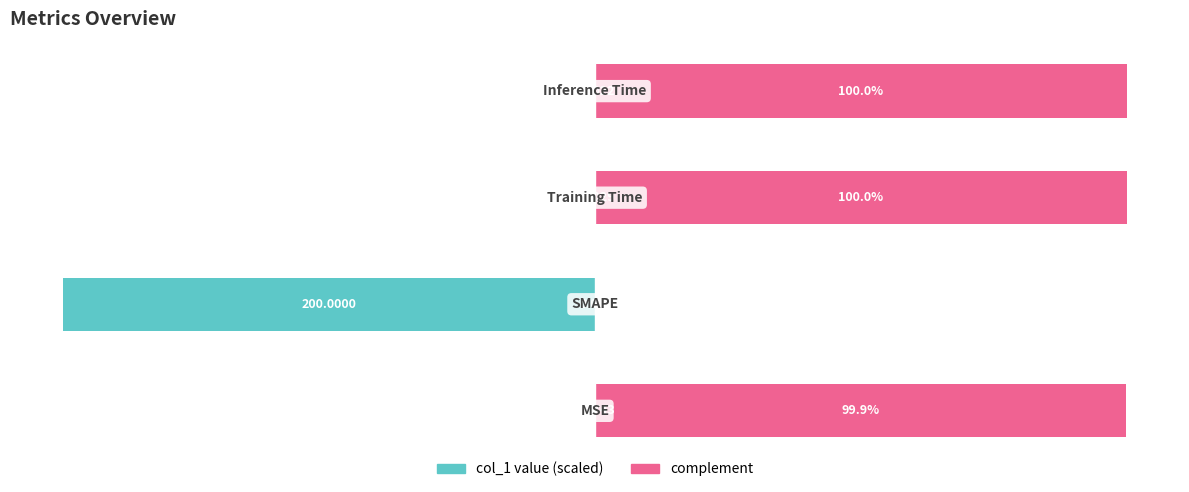

What is the total value across all series at 2?

100.0